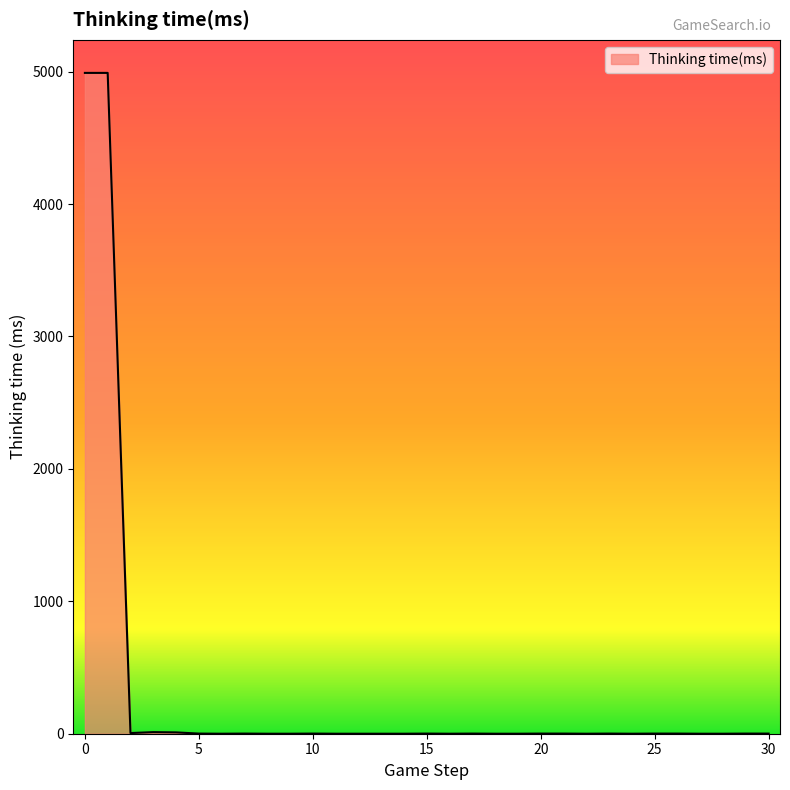

What is the greatest value displayed?

4990